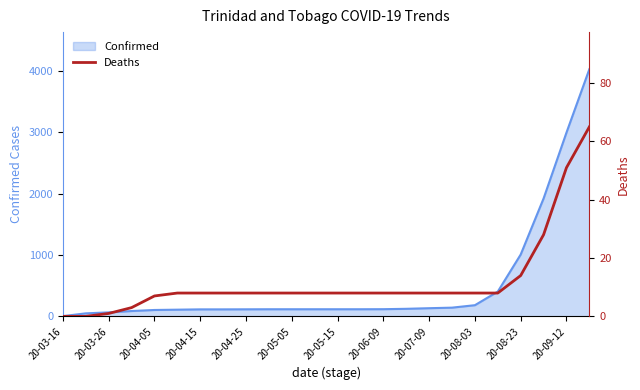

Reading left to right, what are all the values shown in this chart?

0	0	1	3	7	8	8	8	8	8	8	8	8	8	8	8	8	8	8	8	14	28	51	65